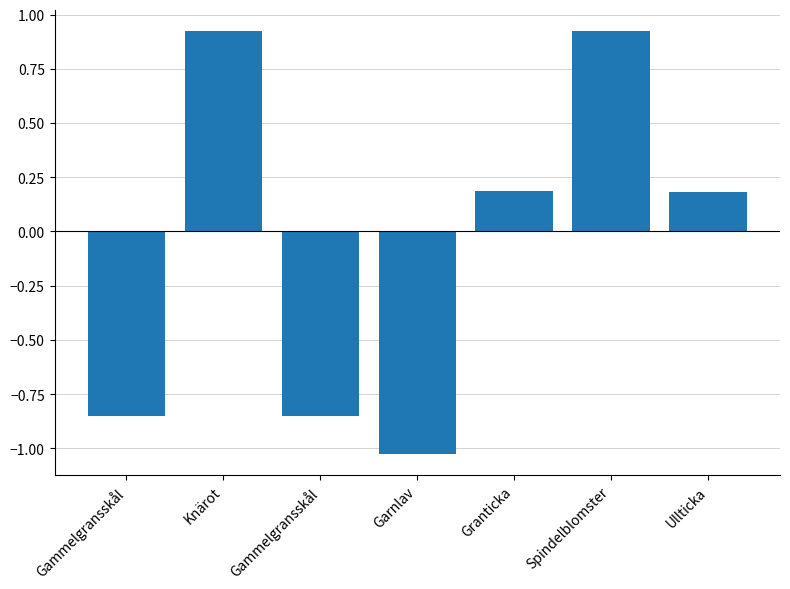

Where is the data nearest to the value 0?

Ullticka